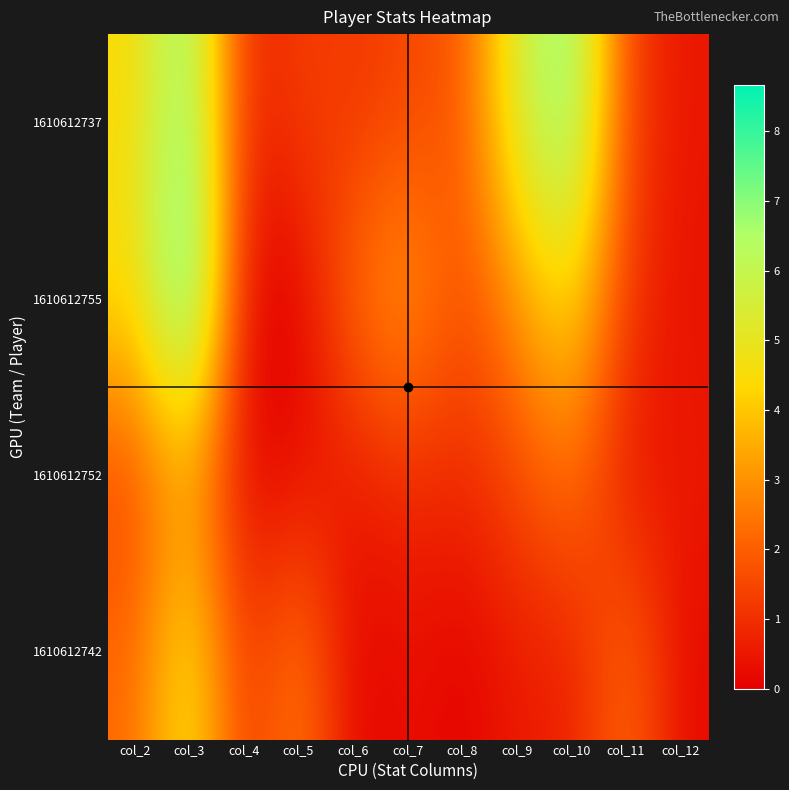

Rank the series by their maximum value, from highest to lowest.

1610612755, 1610612737, 1610612742, 1610612752